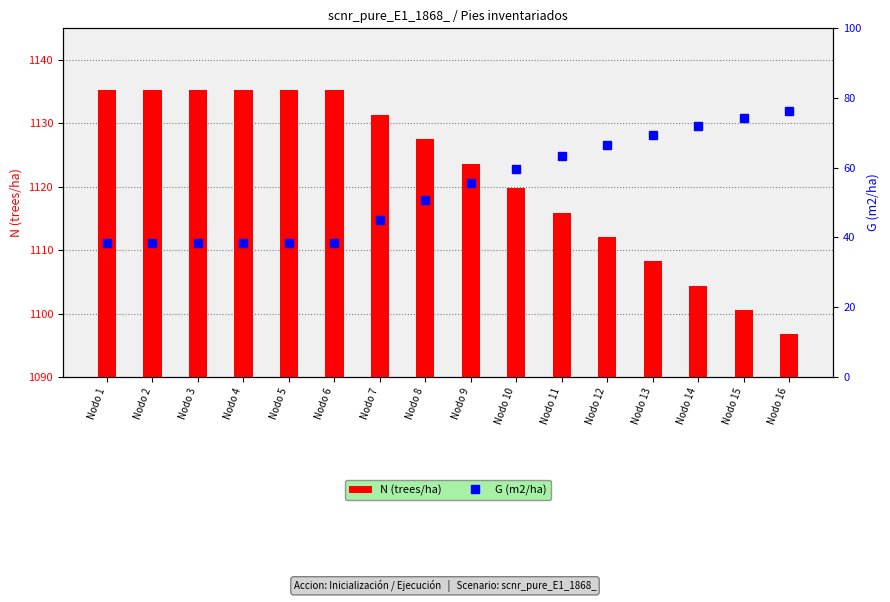

What is the value of the N (trees/ha) bar at the 3rd from the left?

1135.3